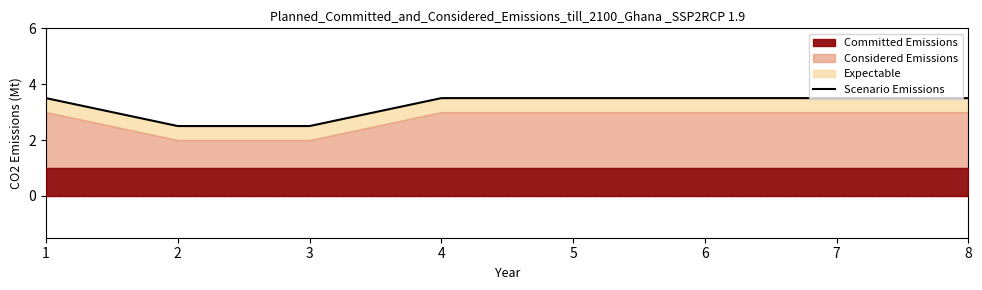

Reading left to right, extract all data points from this chart.

1=3.5	2=2.5	3=2.5	4=3.5	5=3.5	6=3.5	7=3.5	8=3.5